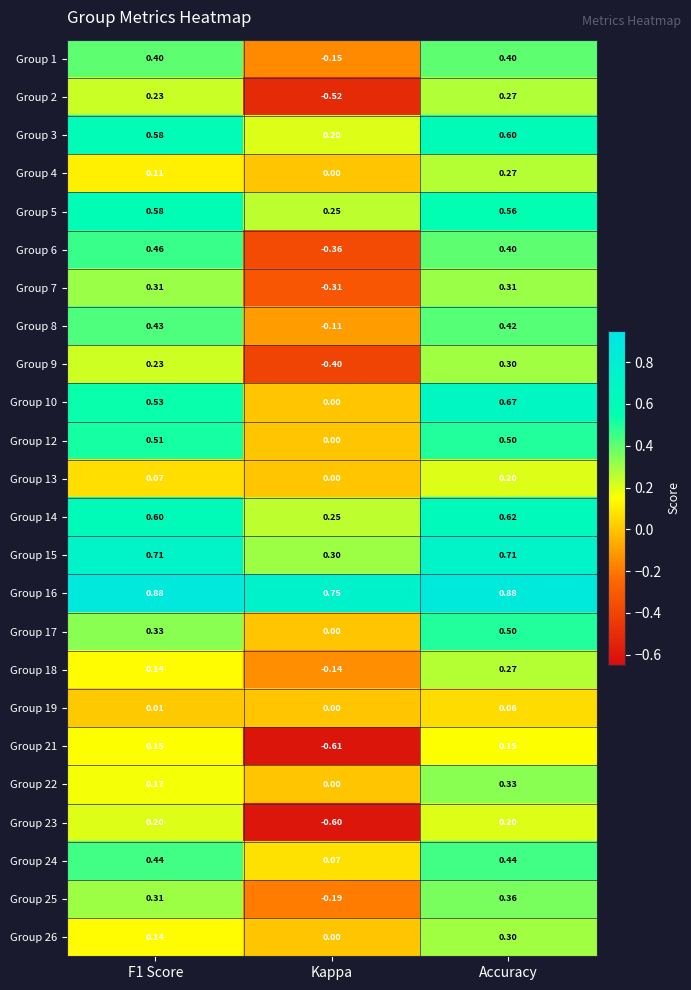

Which label corresponds to the smallest value in the chart?

Kappa